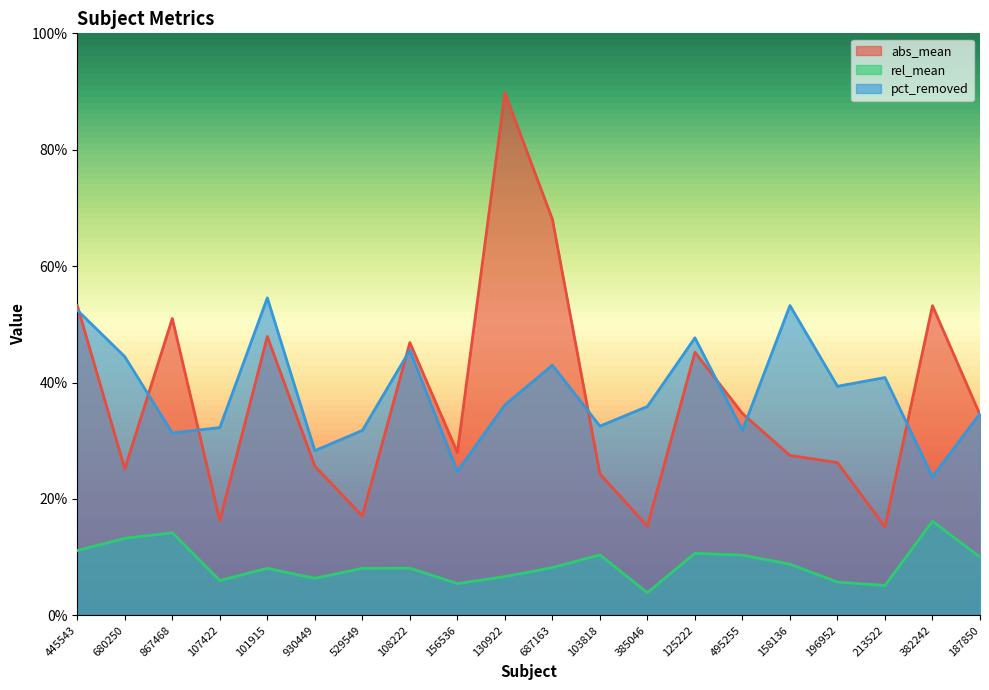

Is it true that abs_mean equals 0.2 at 213522?

True